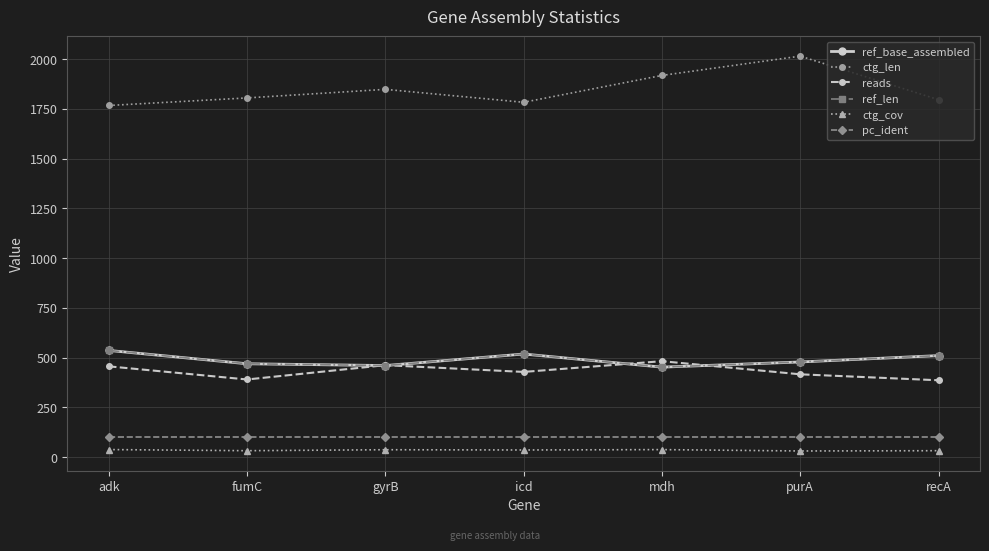

Reading right to left, what are all the values shown in this chart?

ref_base_assembled: recA=510.0	purA=478.0	mdh=452.0	icd=518.0	gyrB=460.0	fumC=469.0	adk=536.0
ctg_len: recA=1796.0	purA=2015.0	mdh=1918.0	icd=1783.0	gyrB=1848.0	fumC=1805.0	adk=1767.0
reads: recA=386.0	purA=416.0	mdh=482.0	icd=428.0	gyrB=462.0	fumC=390.0	adk=456.0
ref_len: recA=510.0	purA=478.0	mdh=452.0	icd=518.0	gyrB=460.0	fumC=469.0	adk=536.0
ctg_cov: recA=32.1	purA=30.7	mdh=37.6	icd=35.7	gyrB=37.0	fumC=32.1	adk=37.8
pc_ident: recA=100.0	purA=100.0	mdh=100.0	icd=100.0	gyrB=100.0	fumC=100.0	adk=100.0